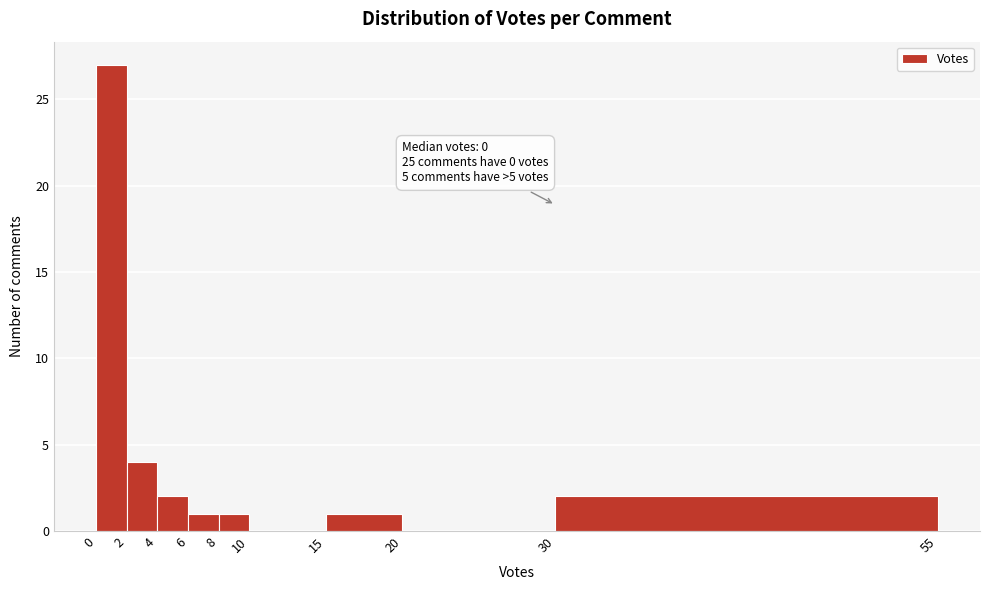

Over which range of the x-axis is the bar tallest?

0 to 2